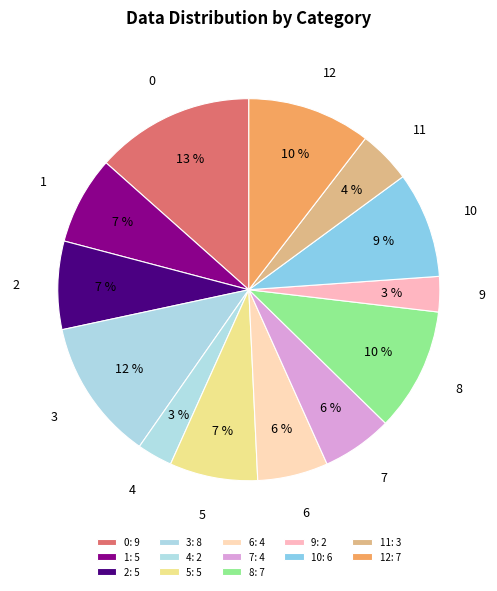

How many segments does this pie chart have?

13